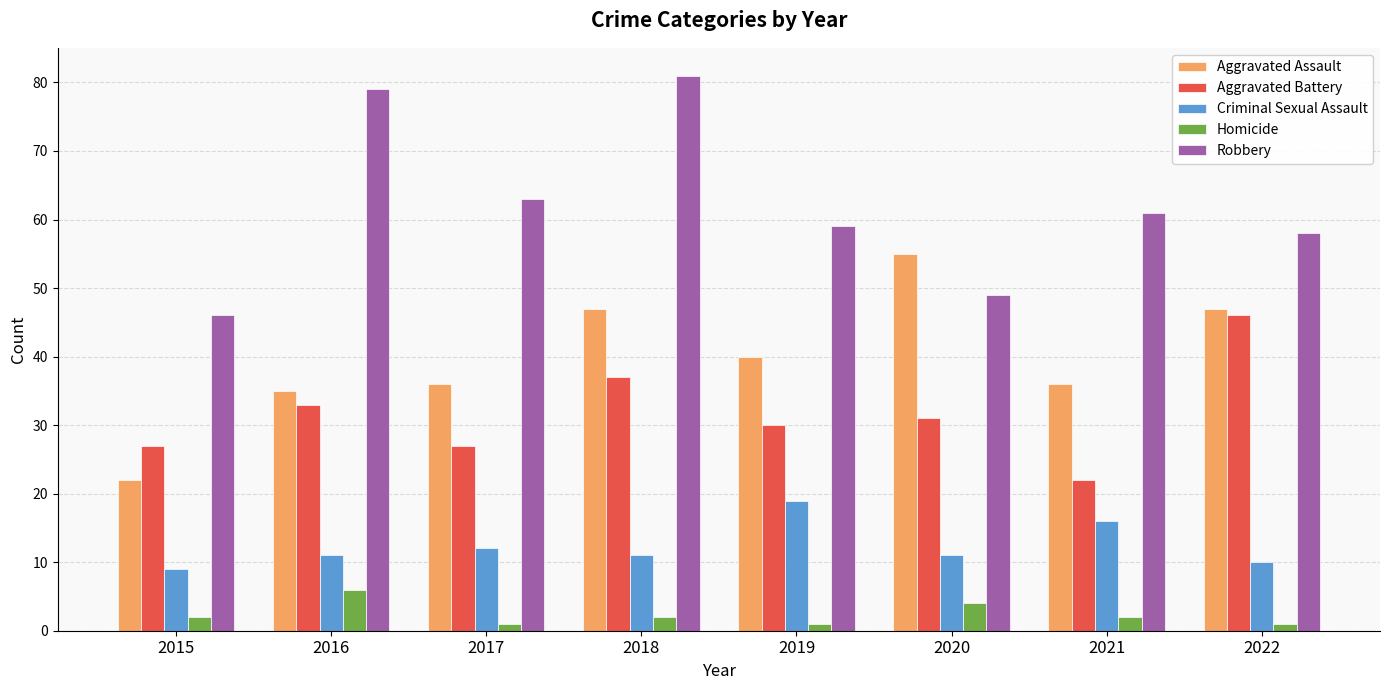

Which series has the largest total across all categories?

Robbery